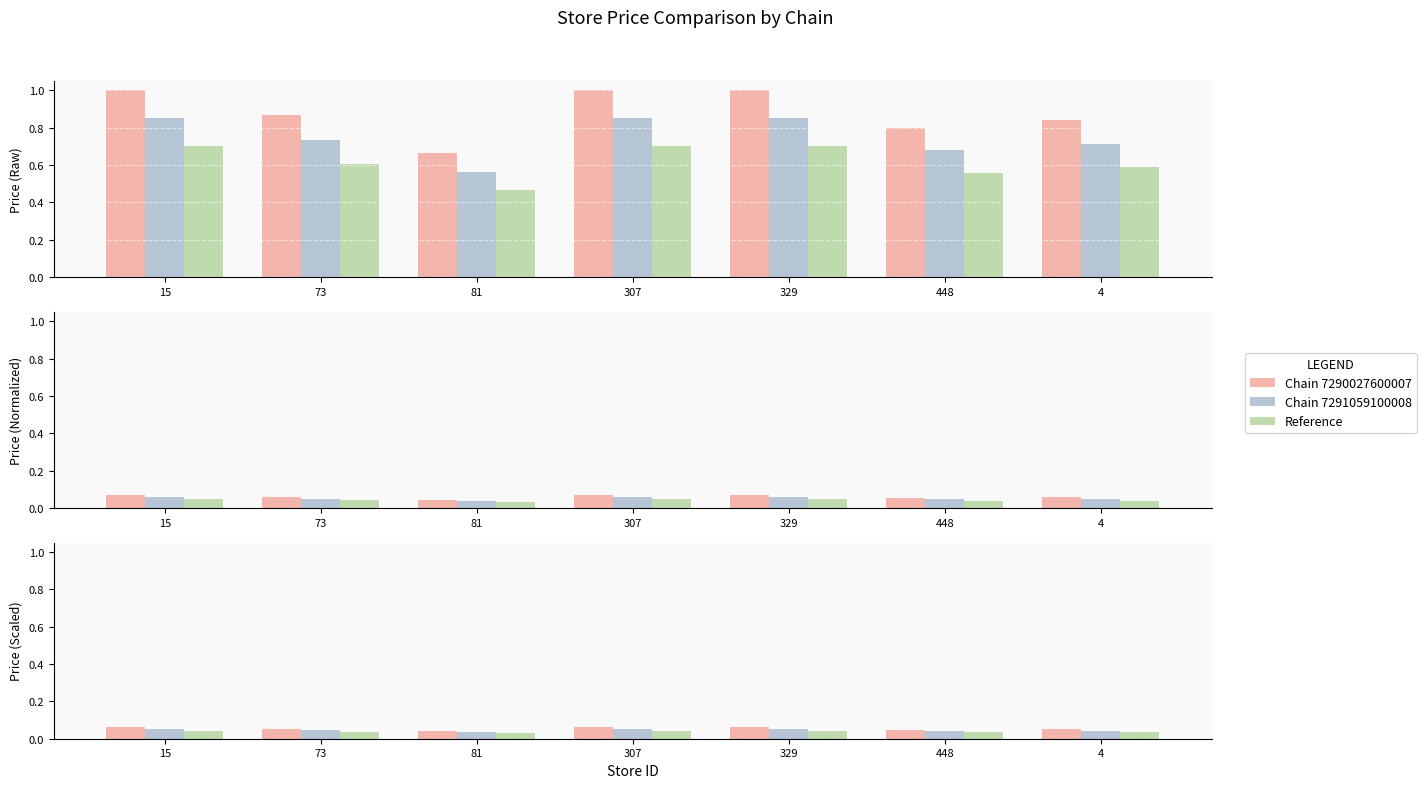

Between 15 and 73, which is larger?

15